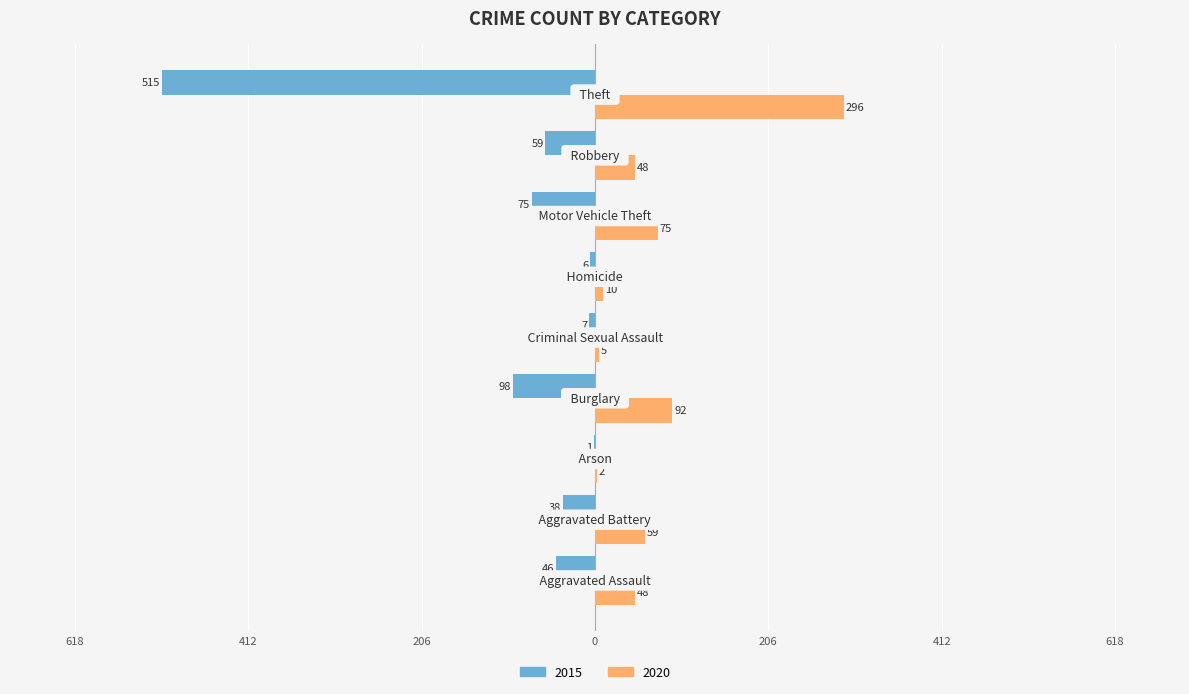

What are all the series names shown in the legend?

2015, 2020